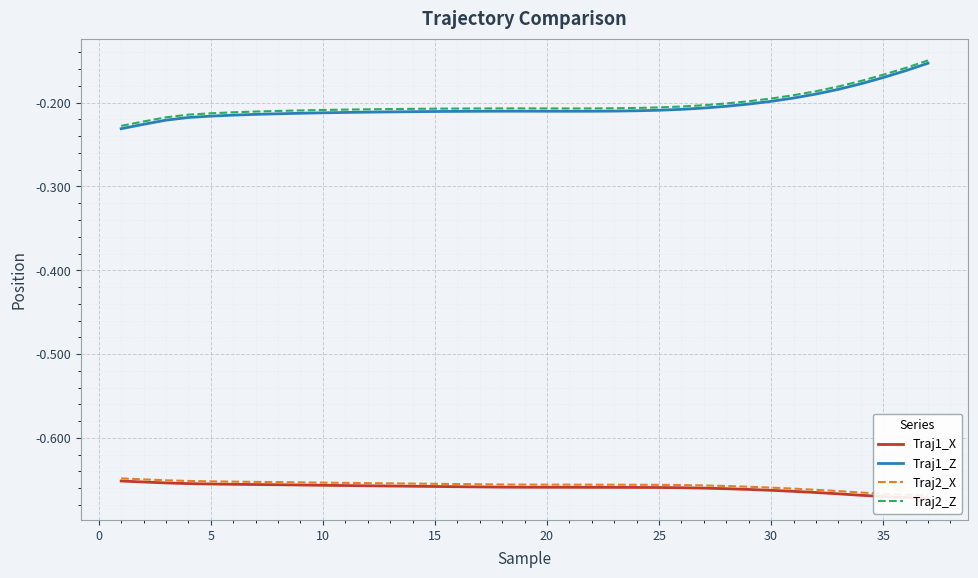

Reading left to right, list all the values displayed in this chart.

Traj1_X: -0.7	-0.7	-0.7	-0.7	-0.7	-0.7	-0.7	-0.7	-0.7	-0.7	-0.7	-0.7	-0.7	-0.7	-0.7	-0.7	-0.7	-0.7	-0.7	-0.7	-0.7	-0.7	-0.7	-0.7	-0.7	-0.7	-0.7	-0.7	-0.7	-0.7	-0.7	-0.7	-0.7	-0.7	-0.7	-0.7	-0.7
Traj1_Z: -0.2	-0.2	-0.2	-0.2	-0.2	-0.2	-0.2	-0.2	-0.2	-0.2	-0.2	-0.2	-0.2	-0.2	-0.2	-0.2	-0.2	-0.2	-0.2	-0.2	-0.2	-0.2	-0.2	-0.2	-0.2	-0.2	-0.2	-0.2	-0.2	-0.2	-0.2	-0.2	-0.2	-0.2	-0.2	-0.2	-0.2
Traj2_X: -0.6	-0.6	-0.7	-0.7	-0.7	-0.7	-0.7	-0.7	-0.7	-0.7	-0.7	-0.7	-0.7	-0.7	-0.7	-0.7	-0.7	-0.7	-0.7	-0.7	-0.7	-0.7	-0.7	-0.7	-0.7	-0.7	-0.7	-0.7	-0.7	-0.7	-0.7	-0.7	-0.7	-0.7	-0.7	-0.7	-0.7
Traj2_Z: -0.2	-0.2	-0.2	-0.2	-0.2	-0.2	-0.2	-0.2	-0.2	-0.2	-0.2	-0.2	-0.2	-0.2	-0.2	-0.2	-0.2	-0.2	-0.2	-0.2	-0.2	-0.2	-0.2	-0.2	-0.2	-0.2	-0.2	-0.2	-0.2	-0.2	-0.2	-0.2	-0.2	-0.2	-0.2	-0.2	-0.1